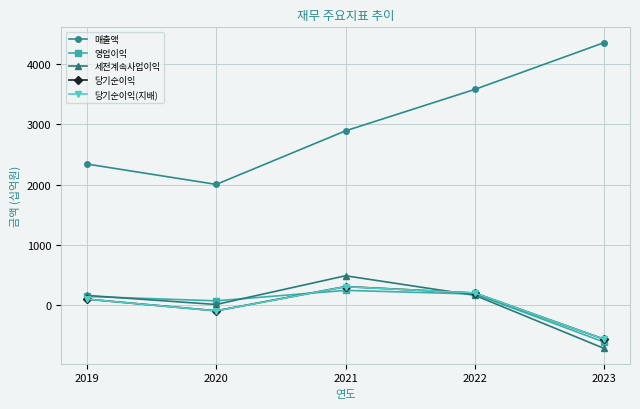

Which series has the largest range (max minus min)?

매출액